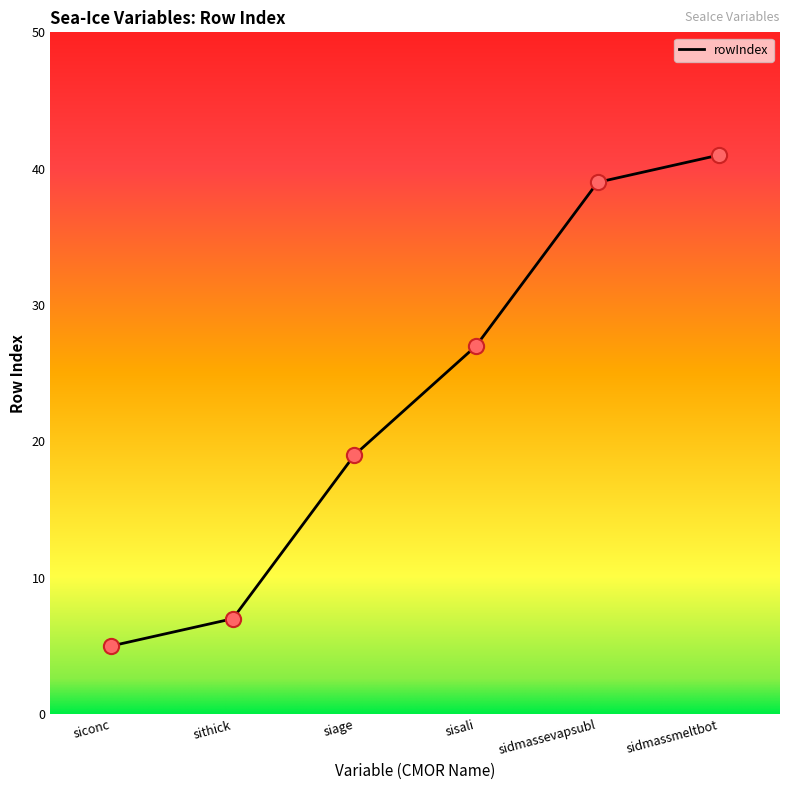

What is the change in value from sithick to sidmassmeltbot?

+34